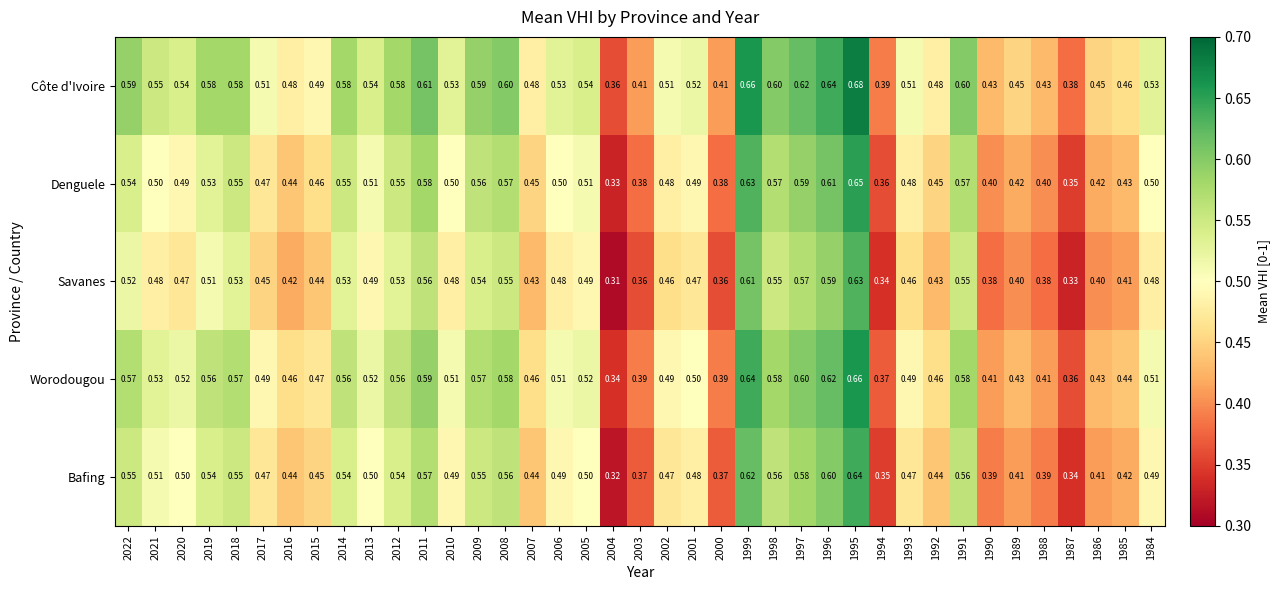

At which category is the sum across all series the highest?

1995